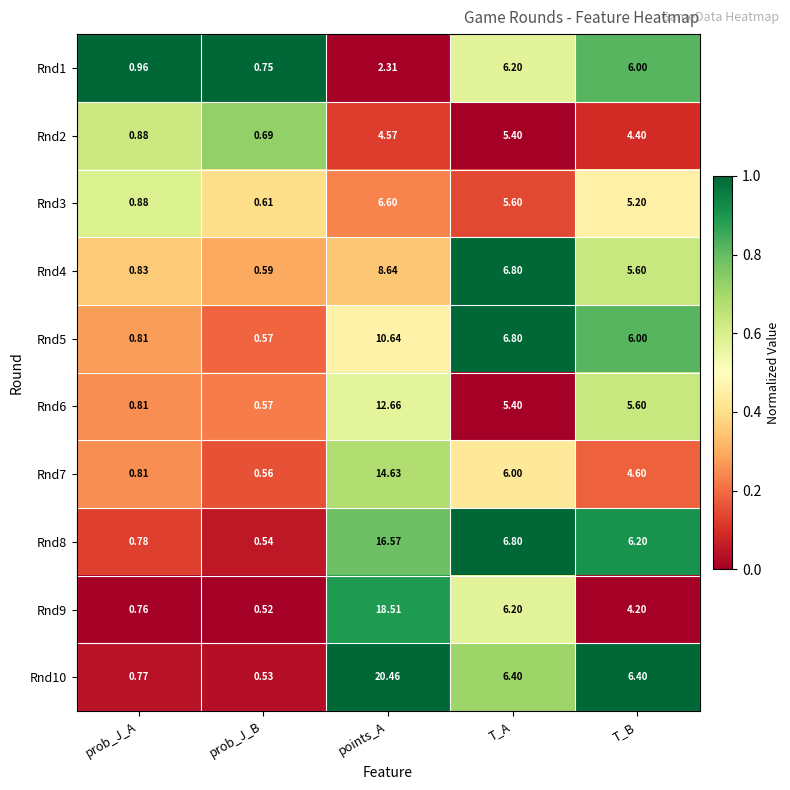

Where is Rnd8 nearest to the value 8?

T_A